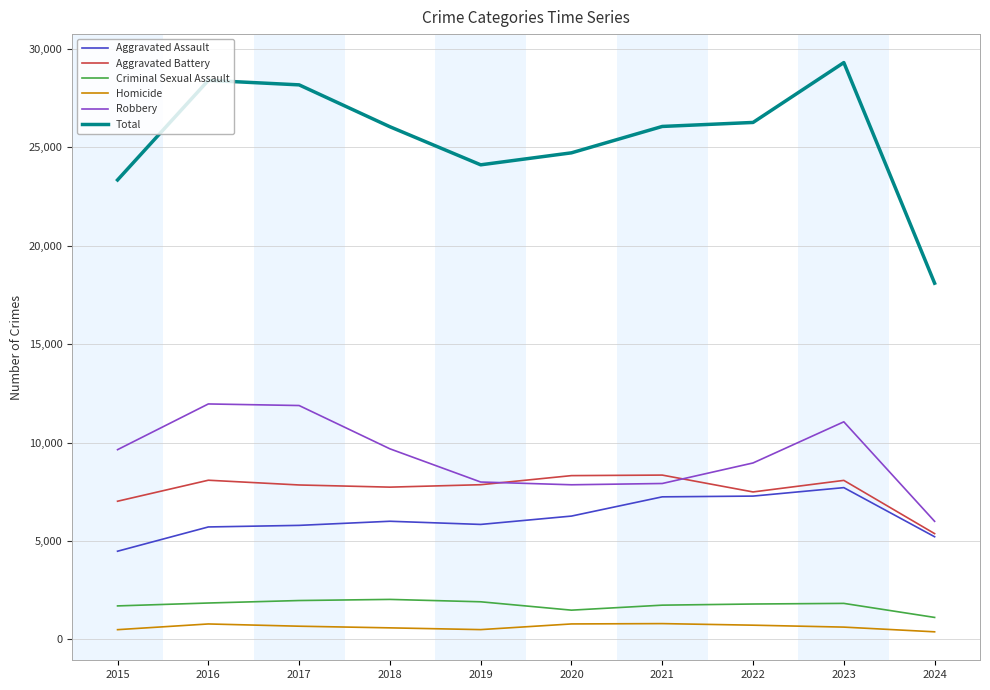

At how many categories does at least one series exceed 4713?

10